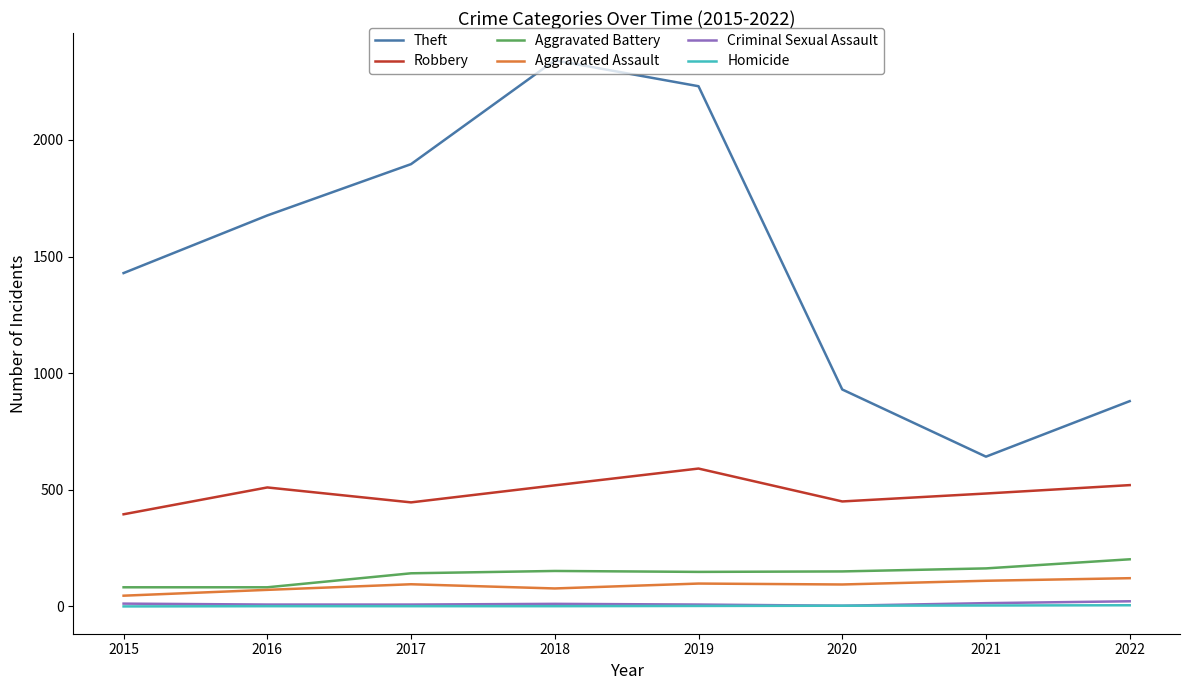

The Aggravated Battery series shows 82 at 2016. True or false?

True